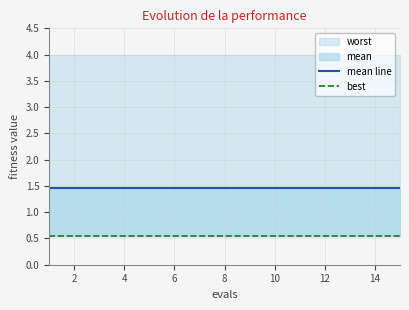

Reading left to right, extract all data points from this chart.

mean line: 1.5	1.5	1.5	1.5	1.5	1.5	1.5	1.5	1.5	1.5	1.5	1.5	1.5	1.5	1.5
best: 0.5	0.5	0.5	0.5	0.5	0.5	0.5	0.5	0.5	0.5	0.5	0.5	0.5	0.5	0.5